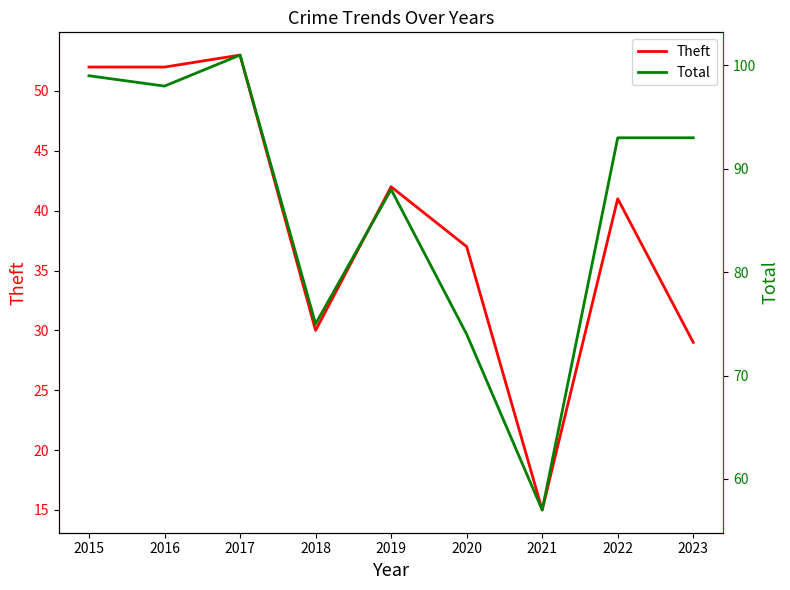

Read the Theft value at 2019.

42